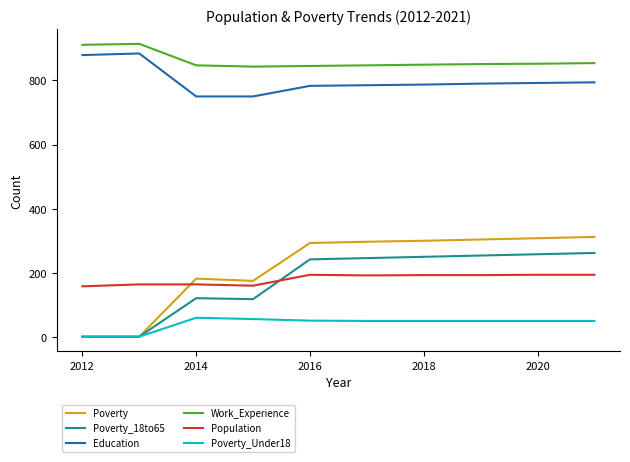

What is the minimum value for Education?

750